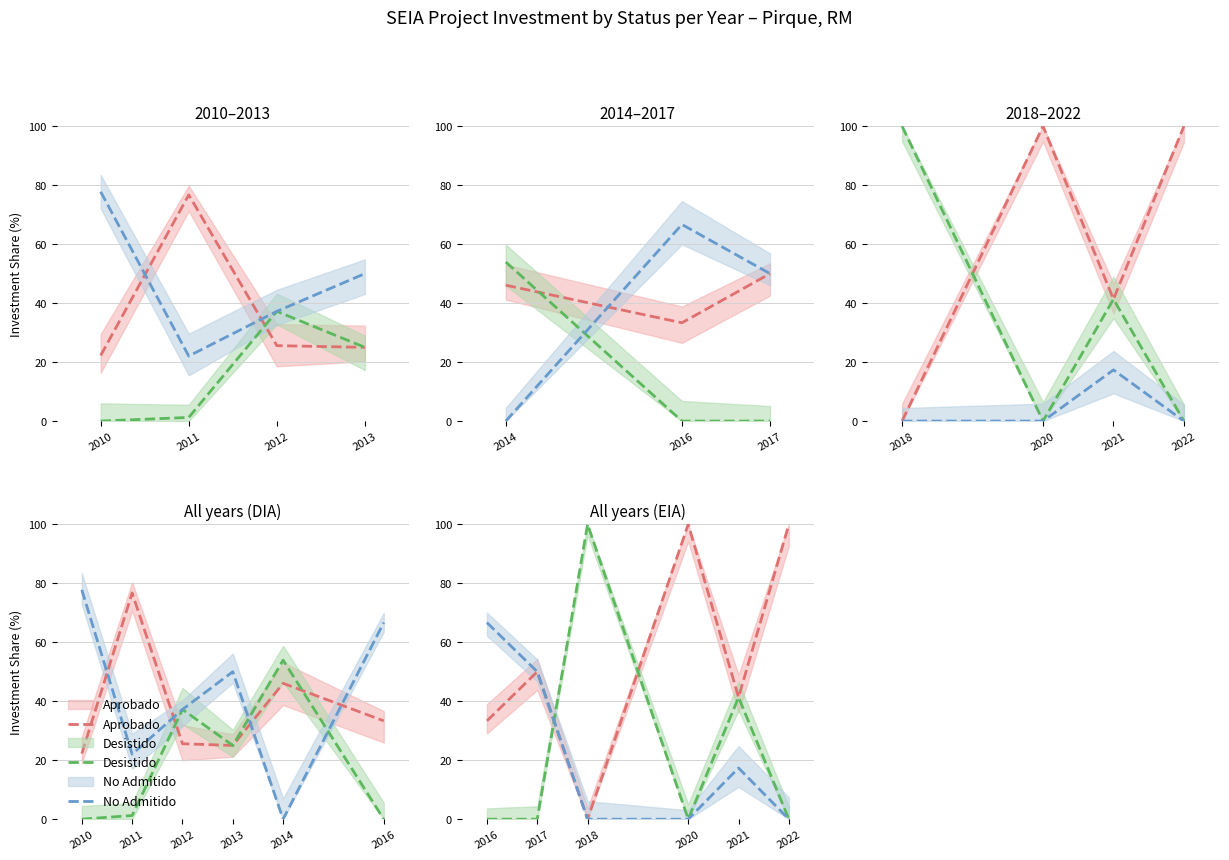

How many lines are shown in the chart?

3